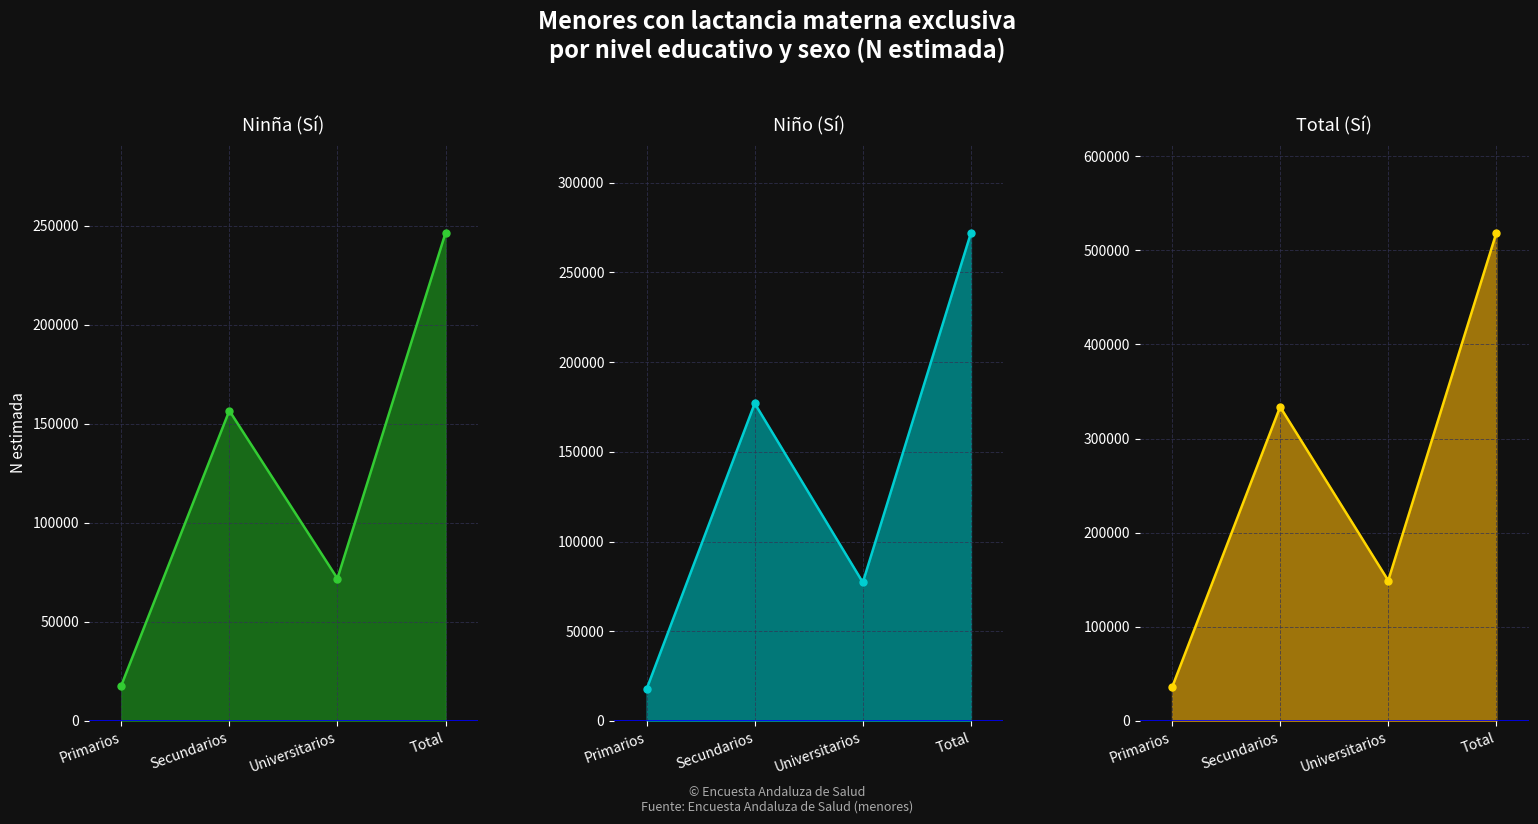

Reading left to right, list all the values displayed in this chart.

Niña (Sí): Primarios=17832	Secundarios=156697	Universitarios=71926	Total=246456
Niño (Sí): Primarios=17791	Secundarios=176980	Universitarios=77220	Total=271992
Total (Sí): Primarios=35623	Secundarios=333677	Universitarios=149147	Total=518448